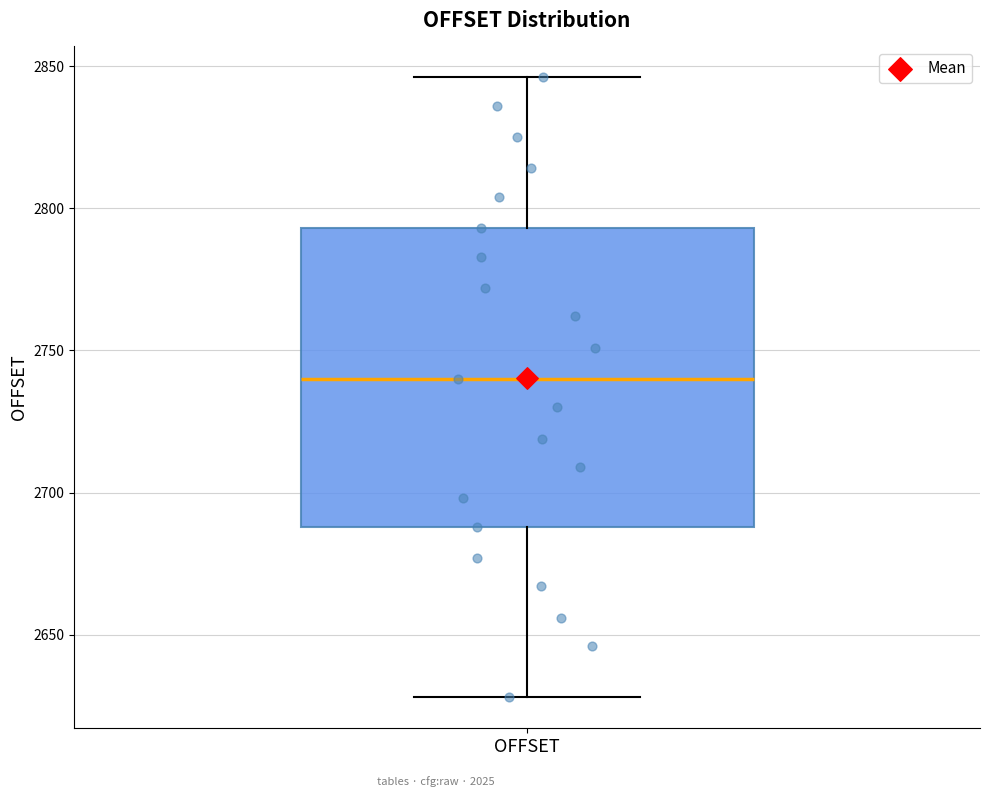

Transcribe this box plot: give where the median line is, the range the box spans, and where the two whiskers end, as read against the y-axis. The values are not printed on the chart, so give them approximately, as read against the axis.

median 2740, box 2690 to 2795, whiskers 2630 to 2845